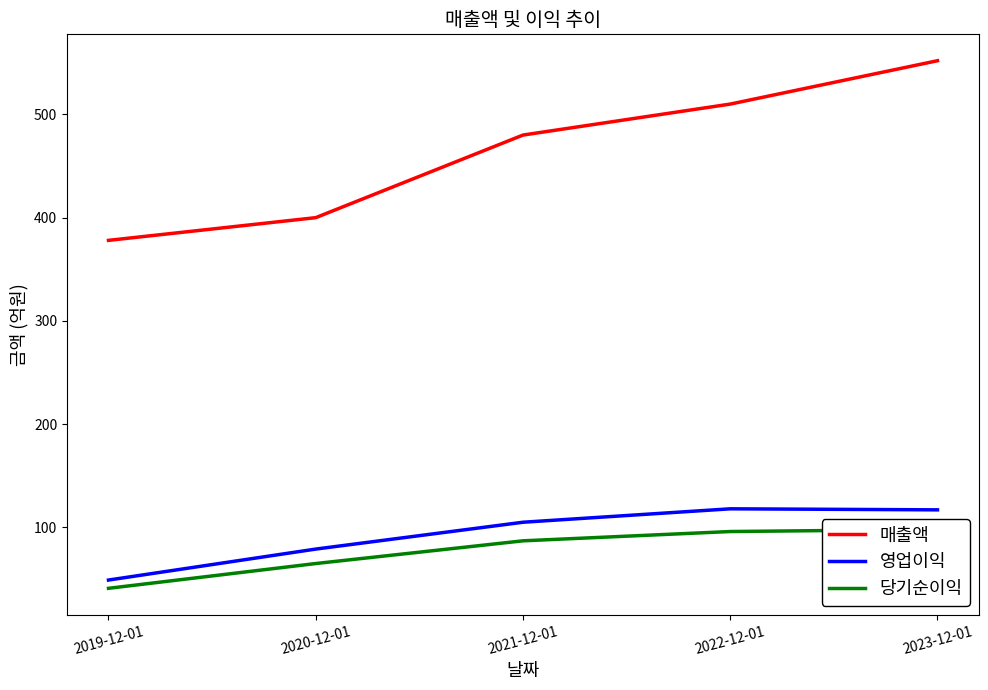

What is the smallest value displayed?

41